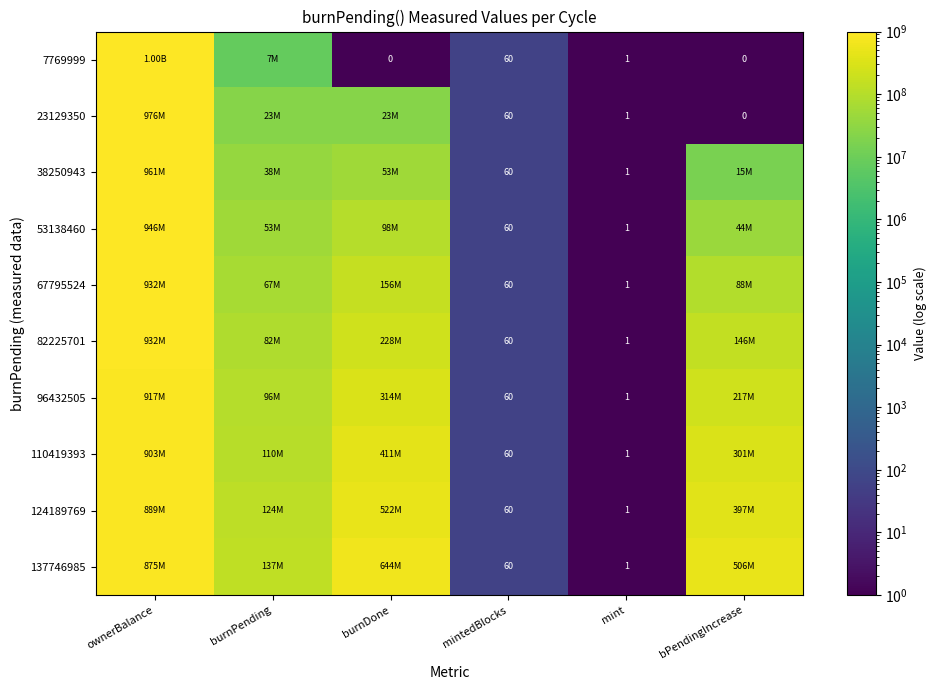

What is the total value across all series at mint?

10